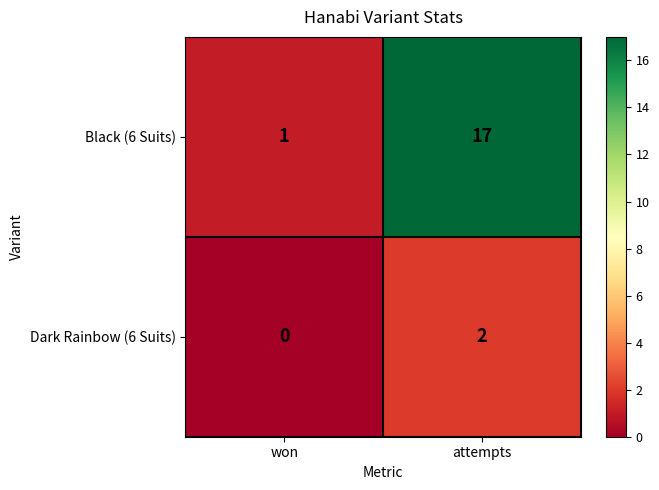

At which label does Black (6 Suits) reach its minimum?

won